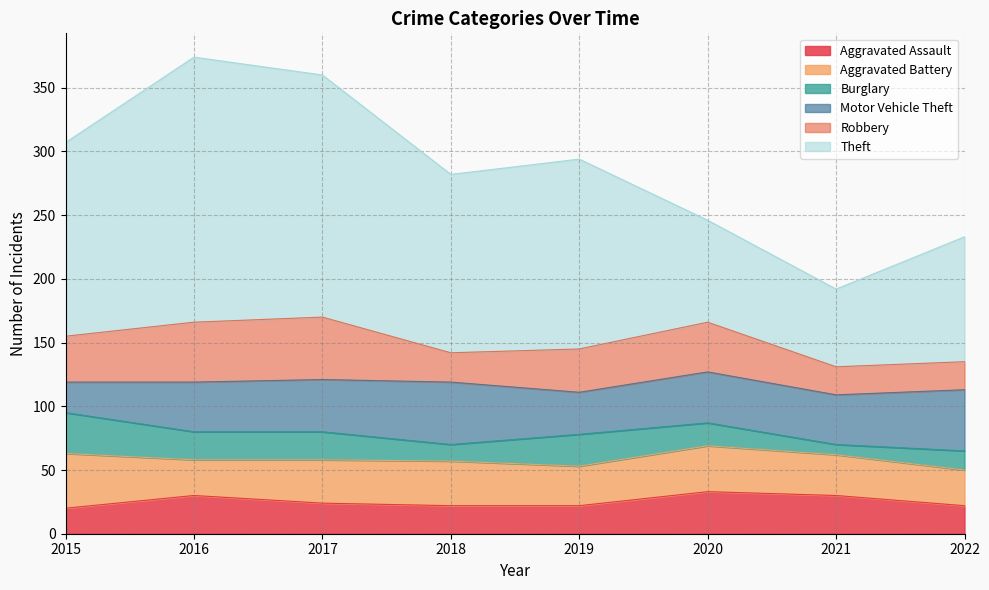

Reading right to left, extract all data points from this chart.

Aggravated Assault: 2022=22	2021=30	2020=33	2019=22	2018=22	2017=24	2016=30	2015=20
Aggravated Battery: 2022=28	2021=32	2020=36	2019=31	2018=35	2017=34	2016=28	2015=43
Burglary: 2022=15	2021=8	2020=18	2019=25	2018=13	2017=22	2016=22	2015=32
Motor Vehicle Theft: 2022=48	2021=39	2020=40	2019=33	2018=49	2017=41	2016=39	2015=24
Robbery: 2022=22	2021=22	2020=39	2019=34	2018=23	2017=49	2016=47	2015=36
Theft: 2022=98	2021=61	2020=80	2019=149	2018=140	2017=190	2016=208	2015=152